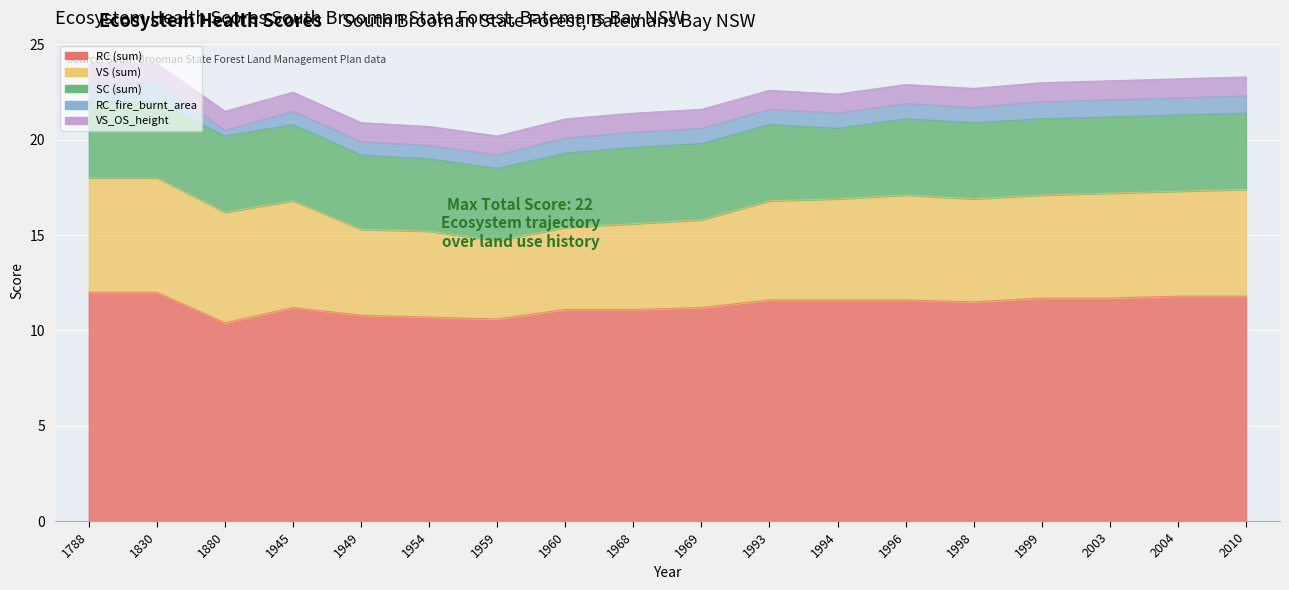

True or false: RC (sum) has a value of 11.7 at 1999.

True